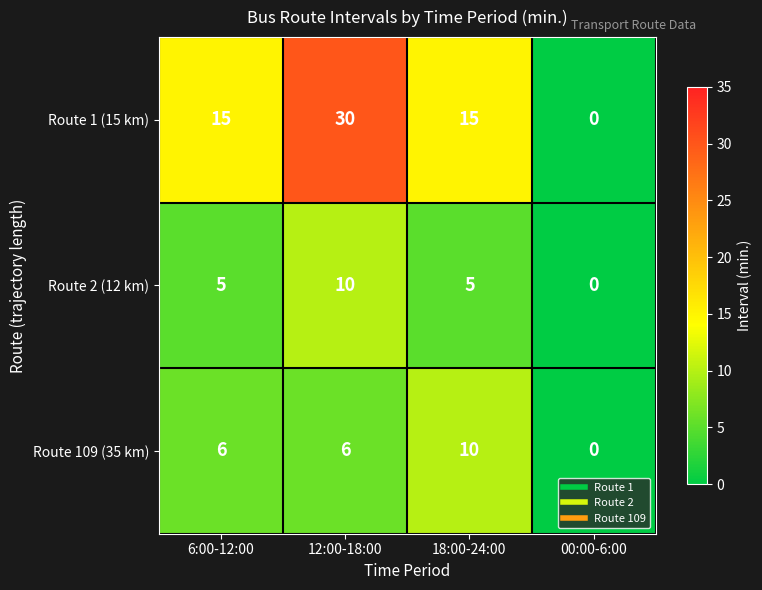

Count the number of data series in this chart.

3